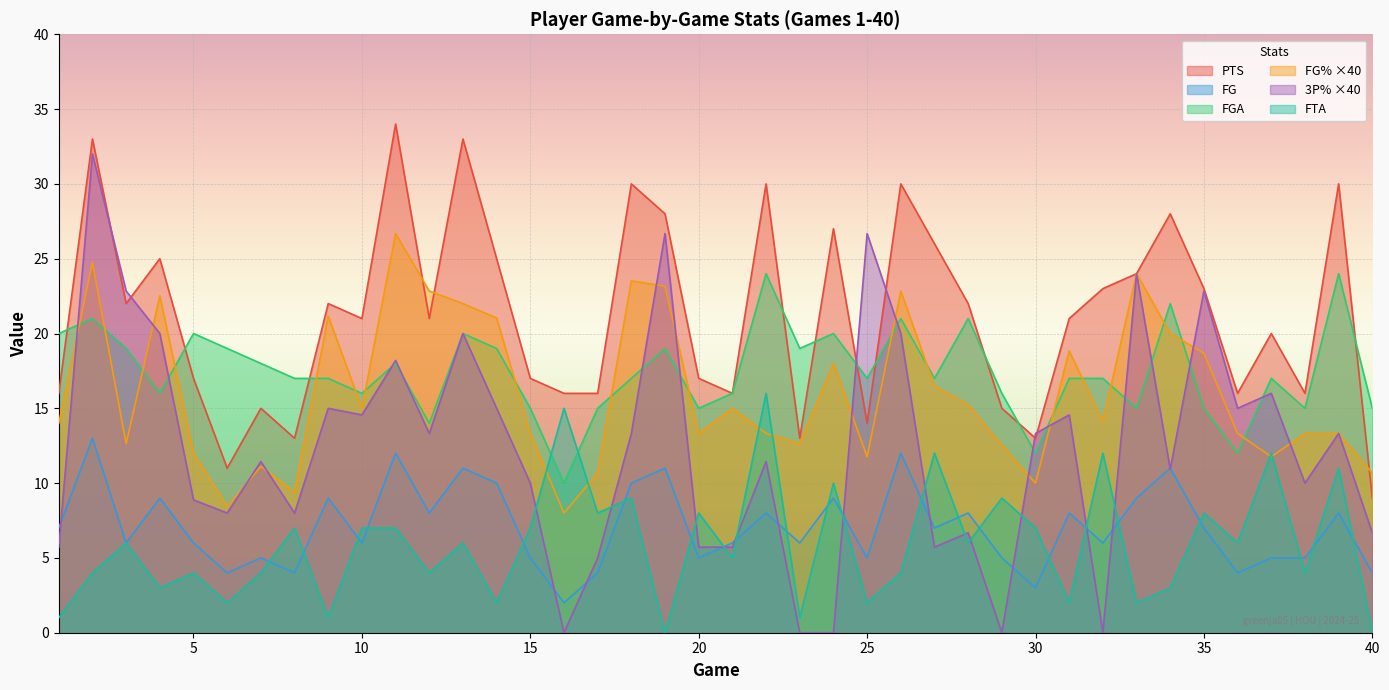

What is the sum of the FTA values at 5 and 10?

11.0